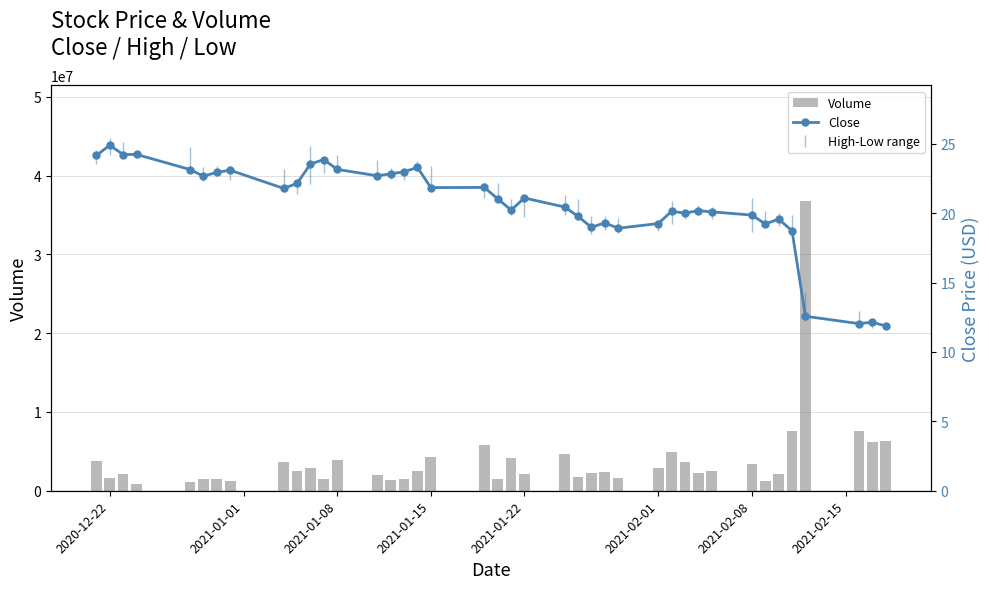

Reading left to right, what are all the values shown in this chart?

Volume: 3764600.0	1590600.0	2130800.0	797500.0	1120000.0	1476500.0	1496500.0	1197000.0	3676700.0	2546800.0	2827200.0	1490900.0	3951000.0	1989500.0	1417900.0	1463000.0	2502000.0	4221600.0	5762300.0	1450000.0	4143600.0	2133400.0	4652800.0	1803900.0	2212700.0	2428700.0	1555200.0	2842200.0	4970000.0	3680000.0	2229300.0	2529100.0	3414800.0	1299900.0	2154900.0	7591800.0	36751600.0	7594100.0	6223500.0	6273000.0
Close: 24.2	24.9	24.2	24.2	23.1	22.7	22.9	23.1	21.8	22.1	23.5	23.9	23.1	22.7	22.8	23.0	23.3	21.8	21.9	21.0	20.2	21.1	20.4	19.8	19.0	19.3	18.9	19.2	20.1	20.0	20.2	20.1	19.9	19.2	19.6	18.7	12.6	12.0	12.1	11.9